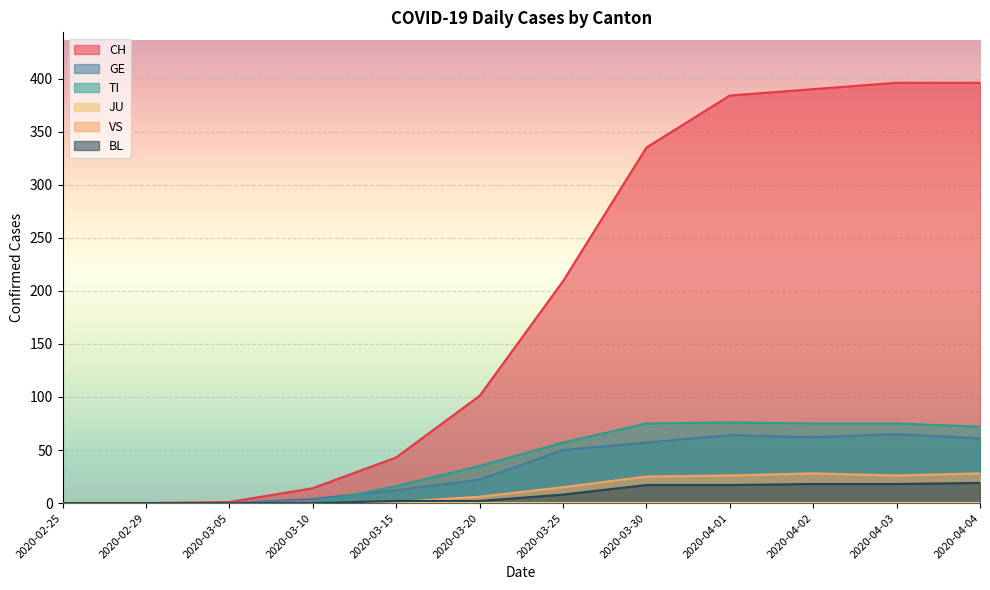

True or false: TI has a value of 0 at 2020-03-05.

True